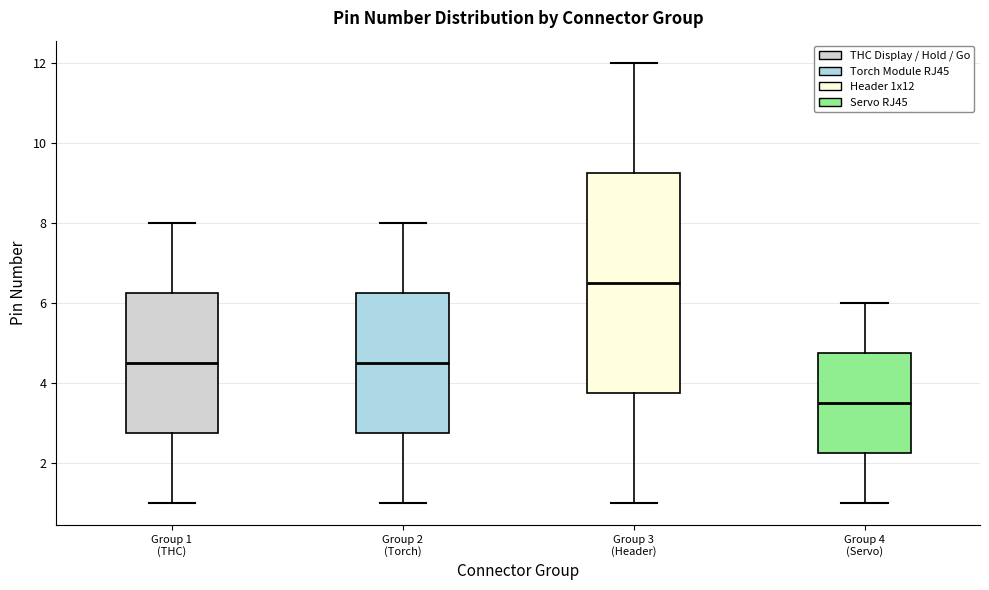

Comparing the boxes themselves (not the whiskers), which one is the tallest?

Group 3 (Header)